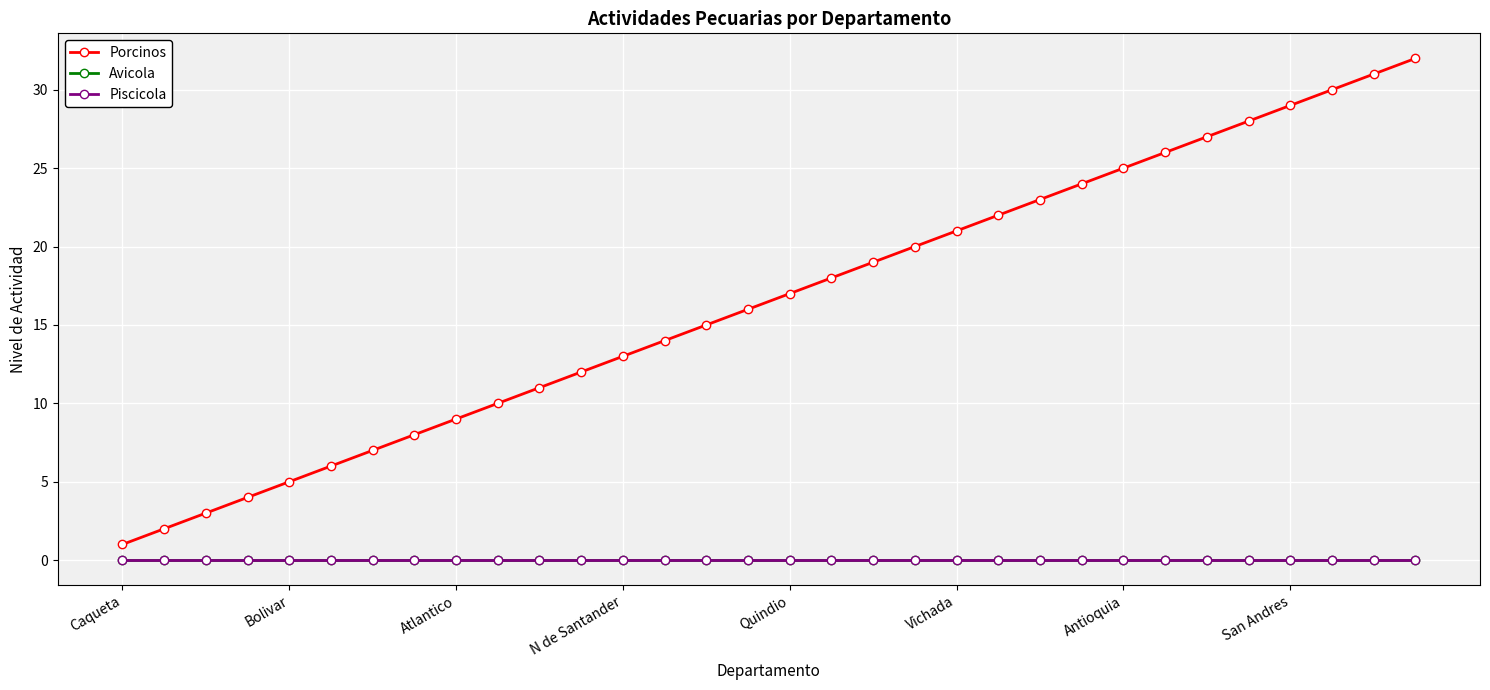

Does the chart have visible grid lines?

Yes